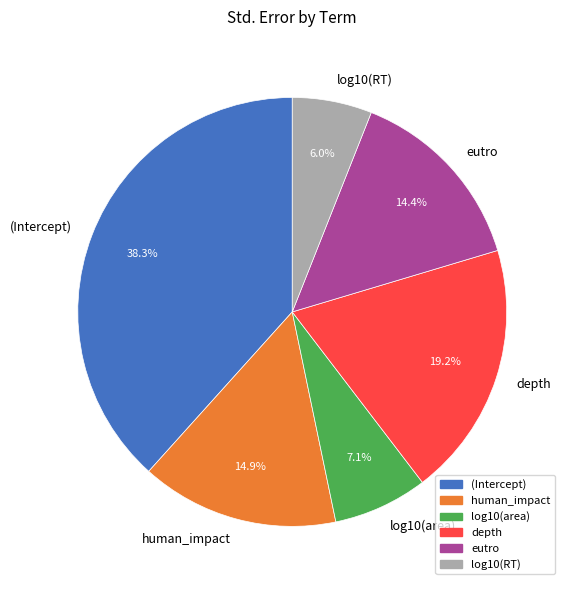

Does human_impact represent more than half of the total?

No